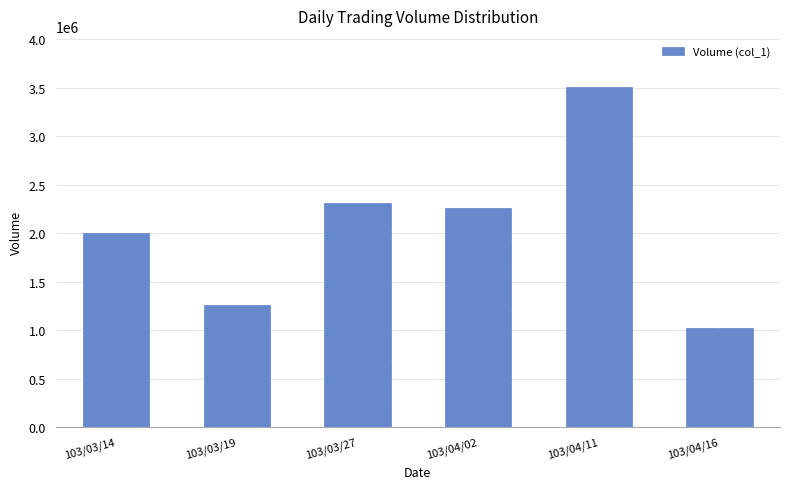

Reading left to right, what are all the values shown in this chart?

2001000	1262000	2307000	2256000	3508000	1020000